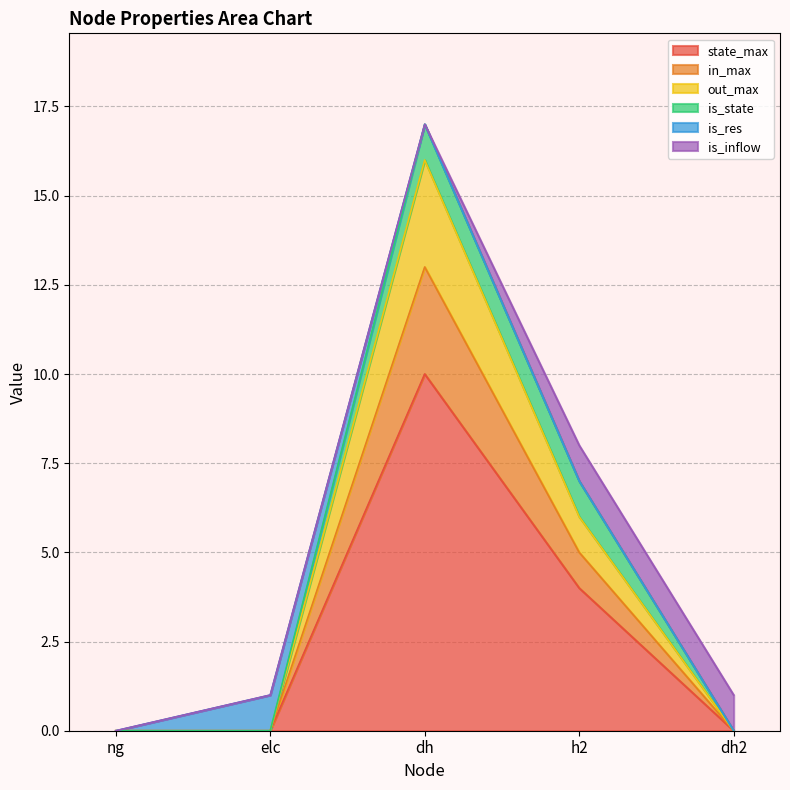

What position from the right is elc?

4